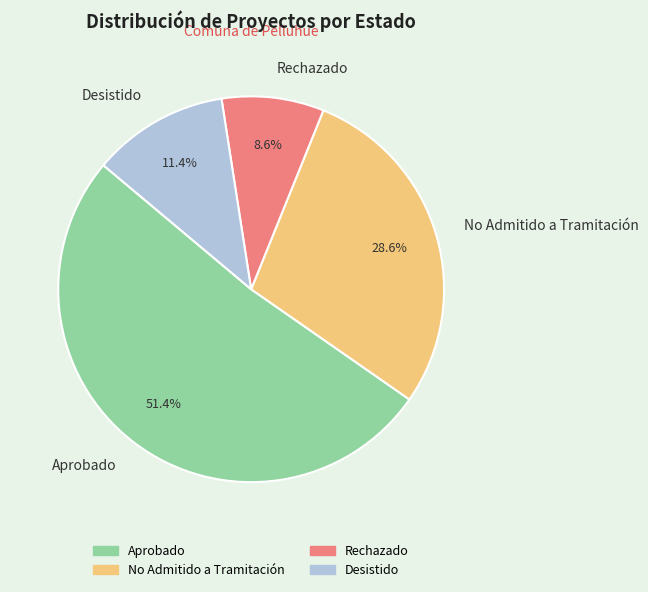

What percentage is NOT represented by Aprobado?

48.6%